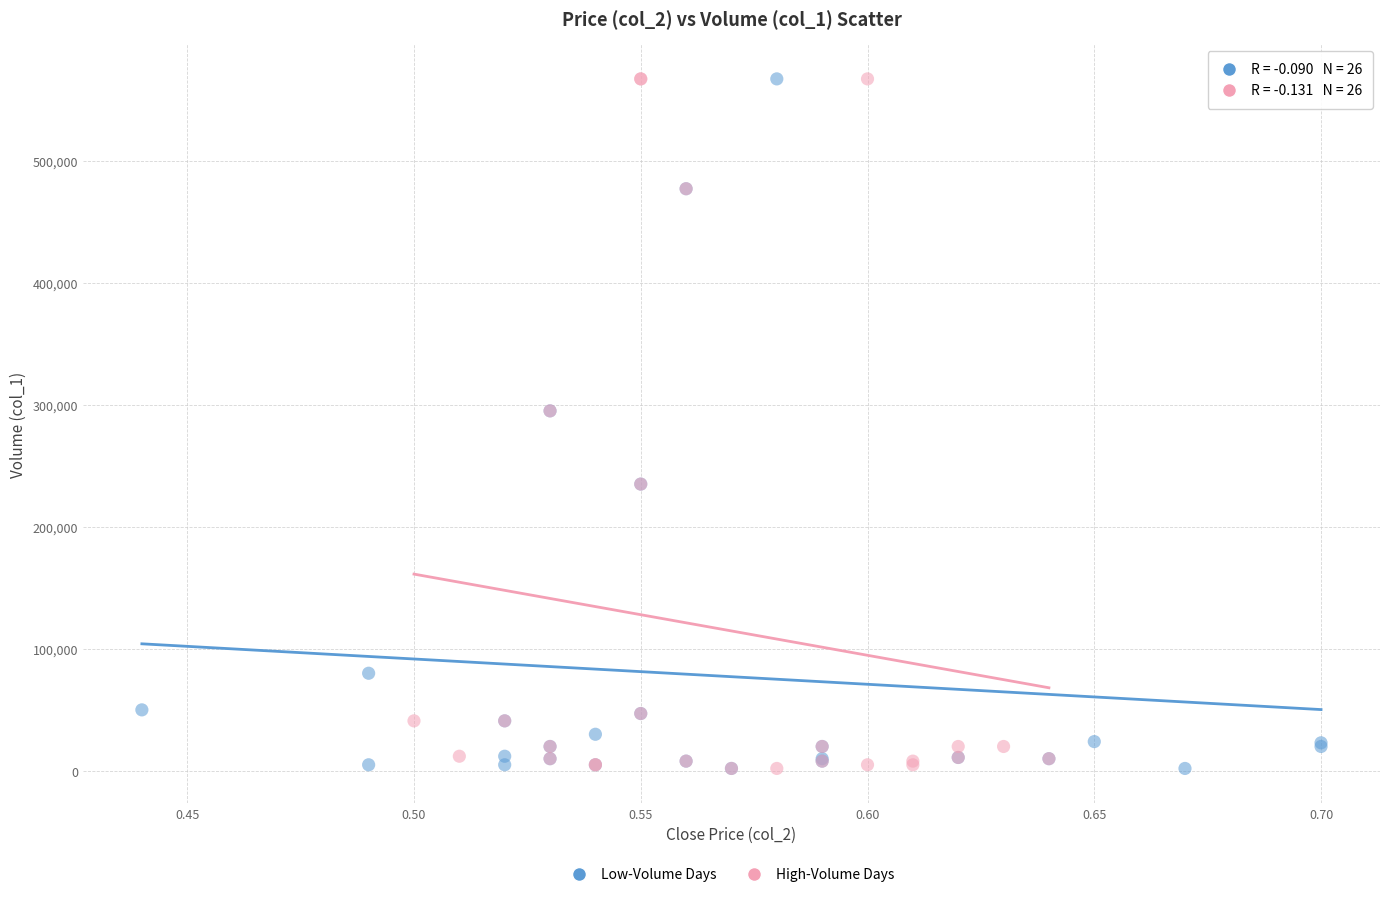

What are all the series names shown in the legend?

Low-Volume Days, High-Volume Days